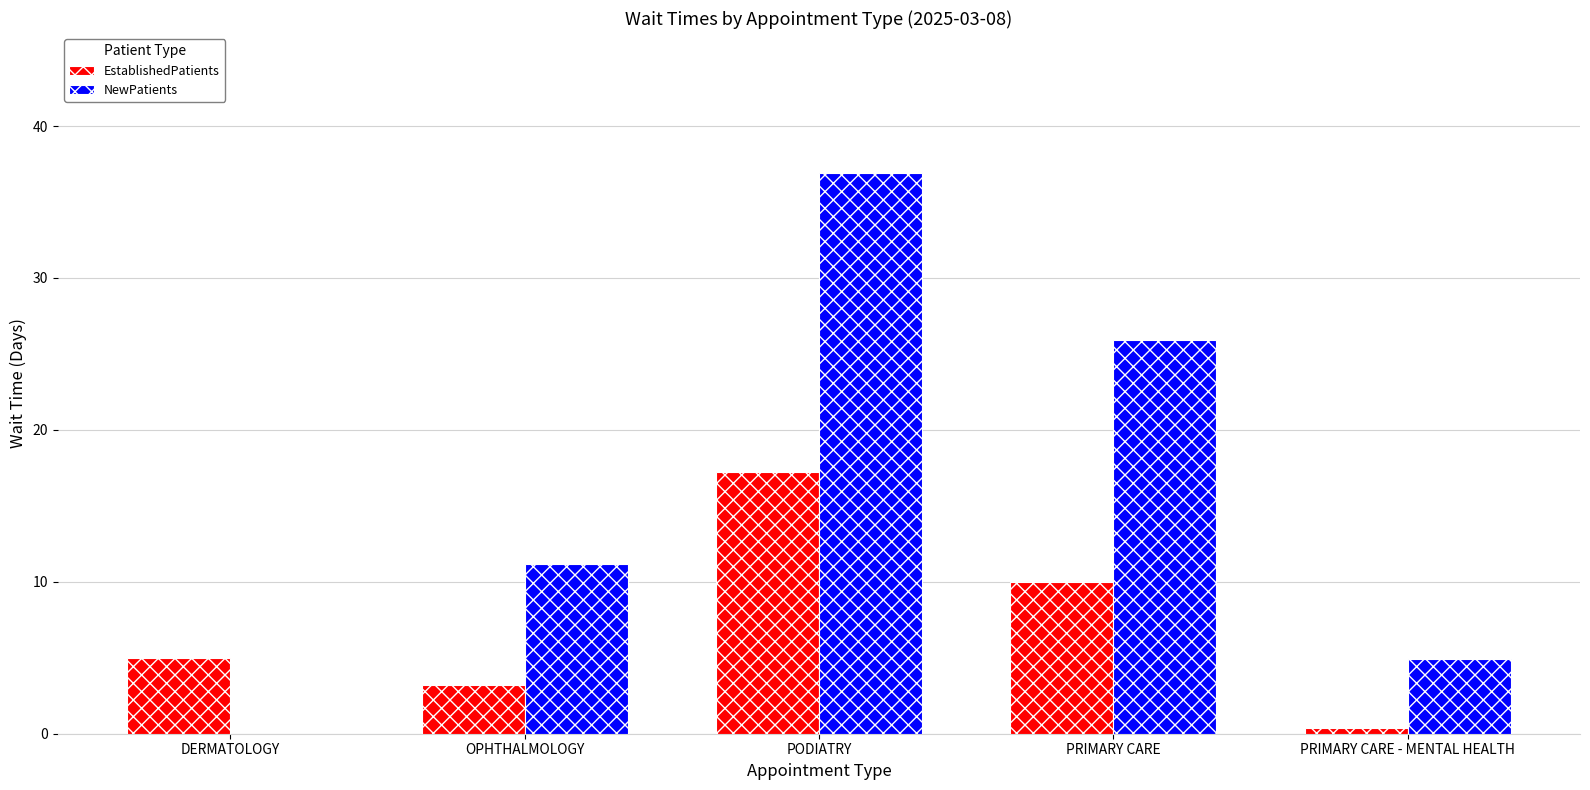

Which series has the widest spread of values?

NewPatients